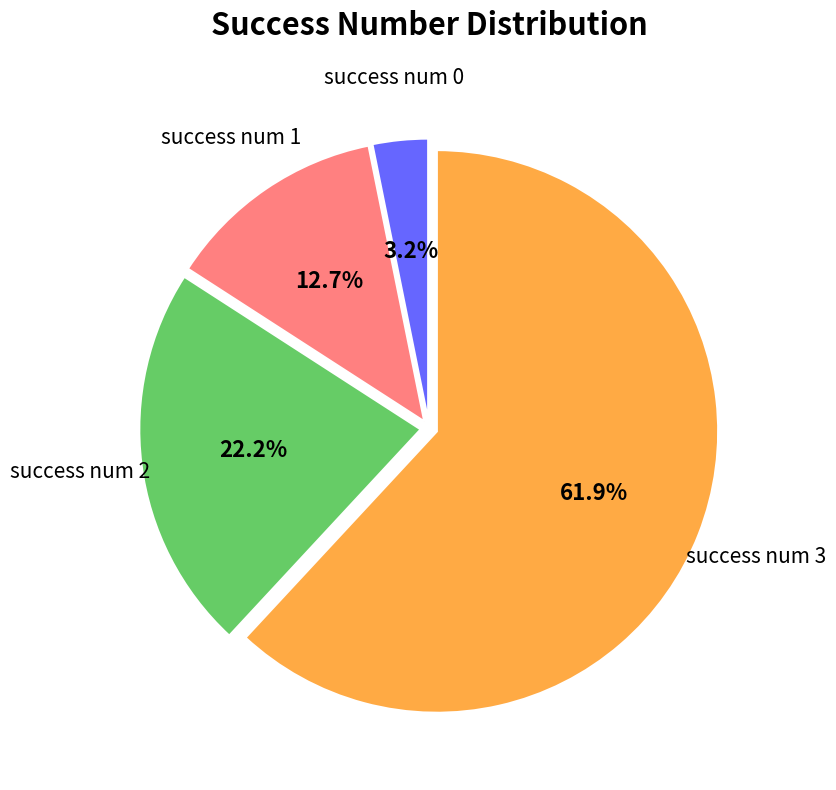

Does any single category account for the majority?

Yes